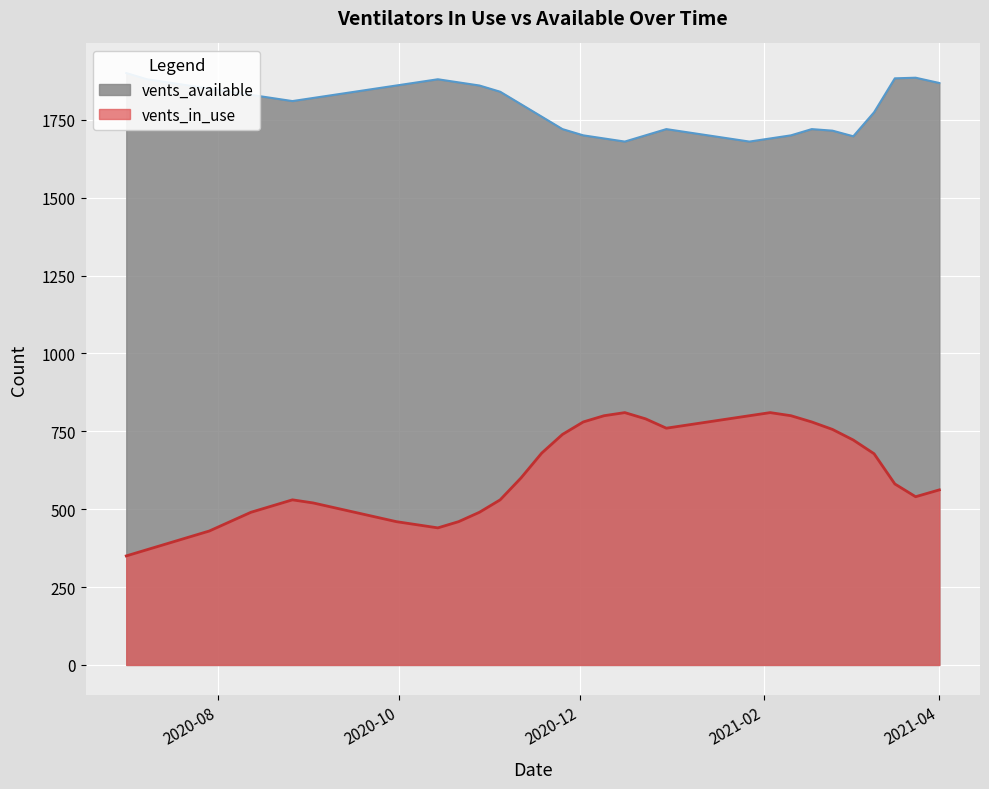

What is the difference between the second highest and minimum values in the vents_available series?

205